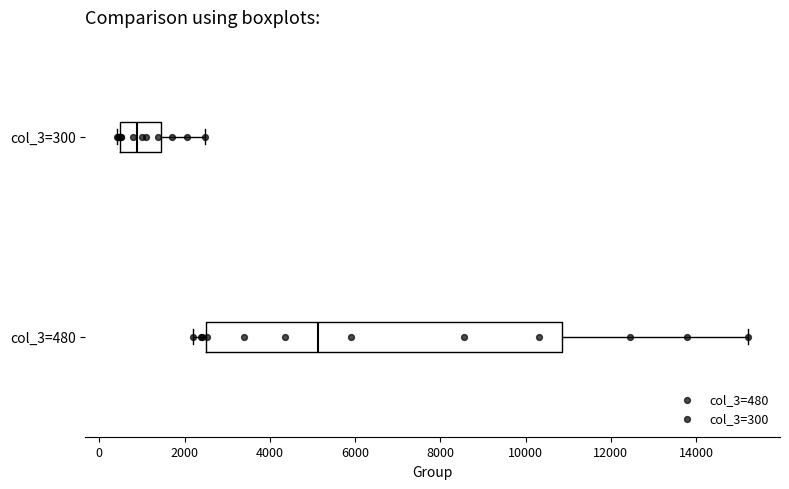

Reading bottom to top, transcribe this box plot: for each box, give where its median line is, the range the box spans, and where its two whiskers end, as read against the x-axis. The values are not printed on the chart, so give them approximately, as read against the axis.

col_3=480: median 5200, box 2400 to 10800, whiskers 2200 to 15200
col_3=300: median 800, box 400 to 1400, whiskers 400 (just left of the box's left edge) to 2400